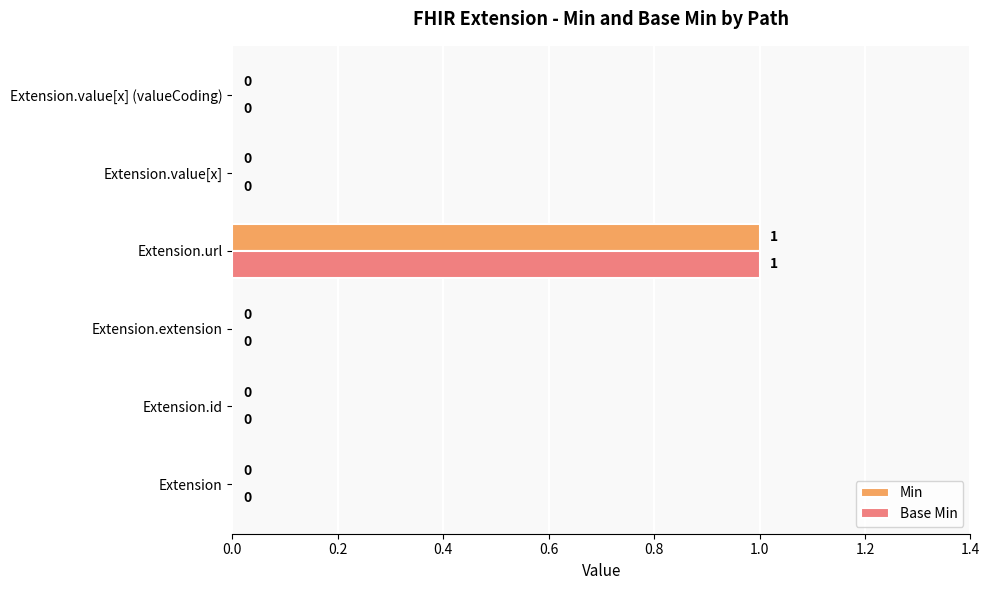

At which label does Min reach its peak?

Extension.url